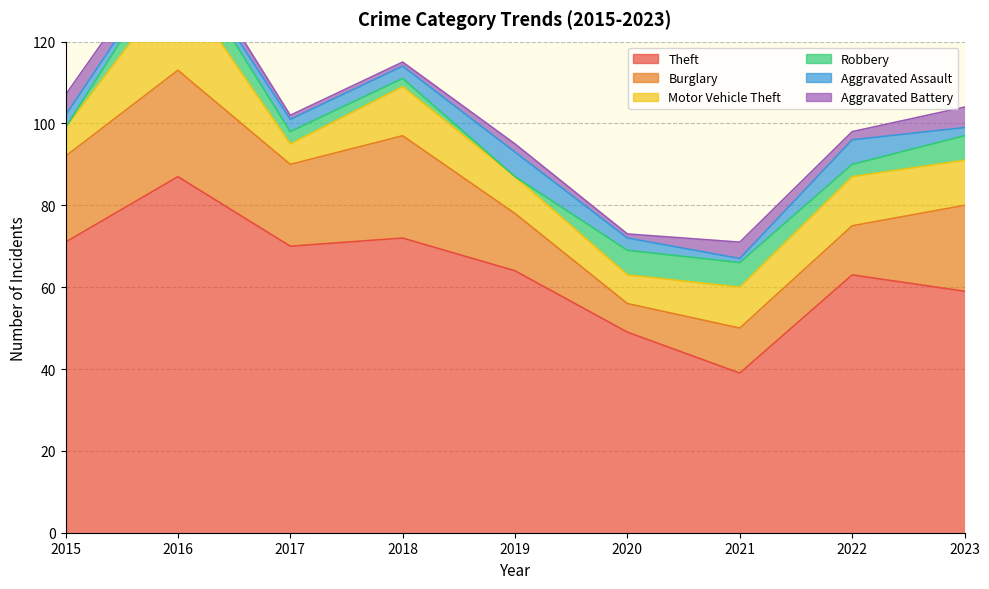

Reading left to right, list all the values displayed in this chart.

Theft: 2015=71	2016=87	2017=70	2018=72	2019=64	2020=49	2021=39	2022=63	2023=59
Burglary: 2015=21	2016=26	2017=20	2018=25	2019=14	2020=7	2021=11	2022=12	2023=21
Motor Vehicle Theft: 2015=7	2016=22	2017=5	2018=12	2019=9	2020=7	2021=10	2022=12	2023=11
Robbery: 2015=0	2016=7	2017=3	2018=2	2019=0	2020=6	2021=6	2022=3	2023=6
Aggravated Assault: 2015=3	2016=1	2017=3	2018=3	2019=6	2020=3	2021=1	2022=6	2023=2
Aggravated Battery: 2015=5	2016=3	2017=1	2018=1	2019=2	2020=1	2021=4	2022=2	2023=5